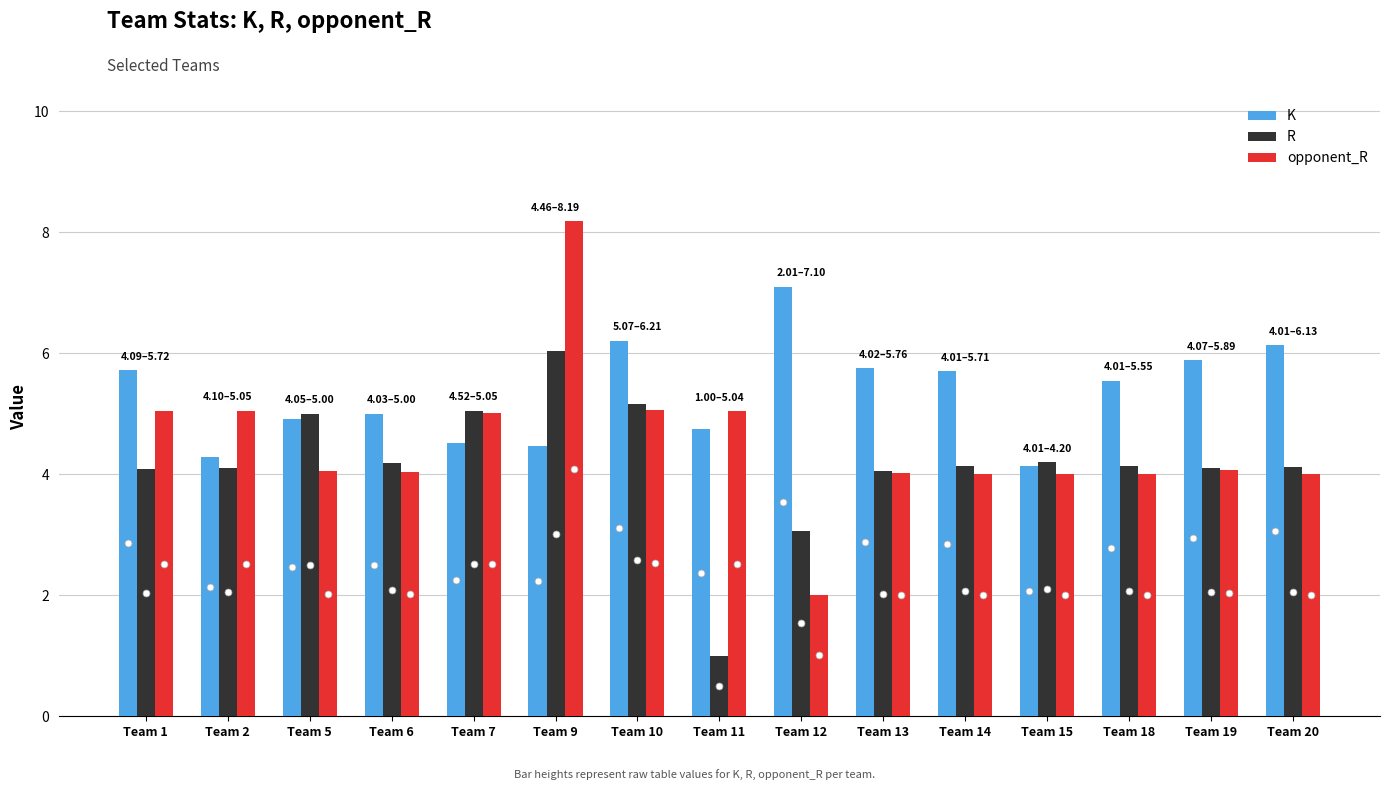

What is the spread (max minus min) of values at Team 20?

2.1